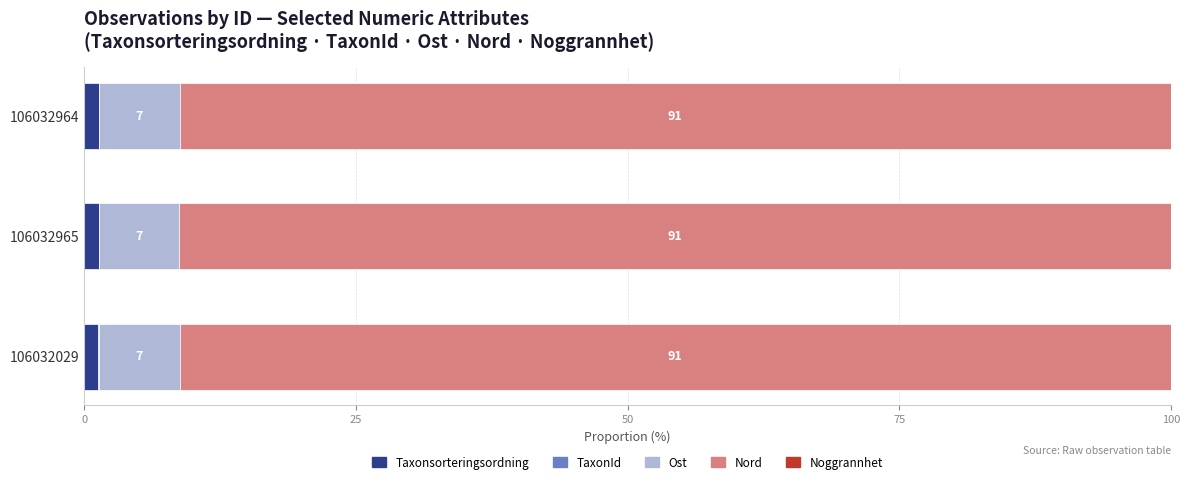

What is the sum of all Taxonsorteringsordning values?

3.8